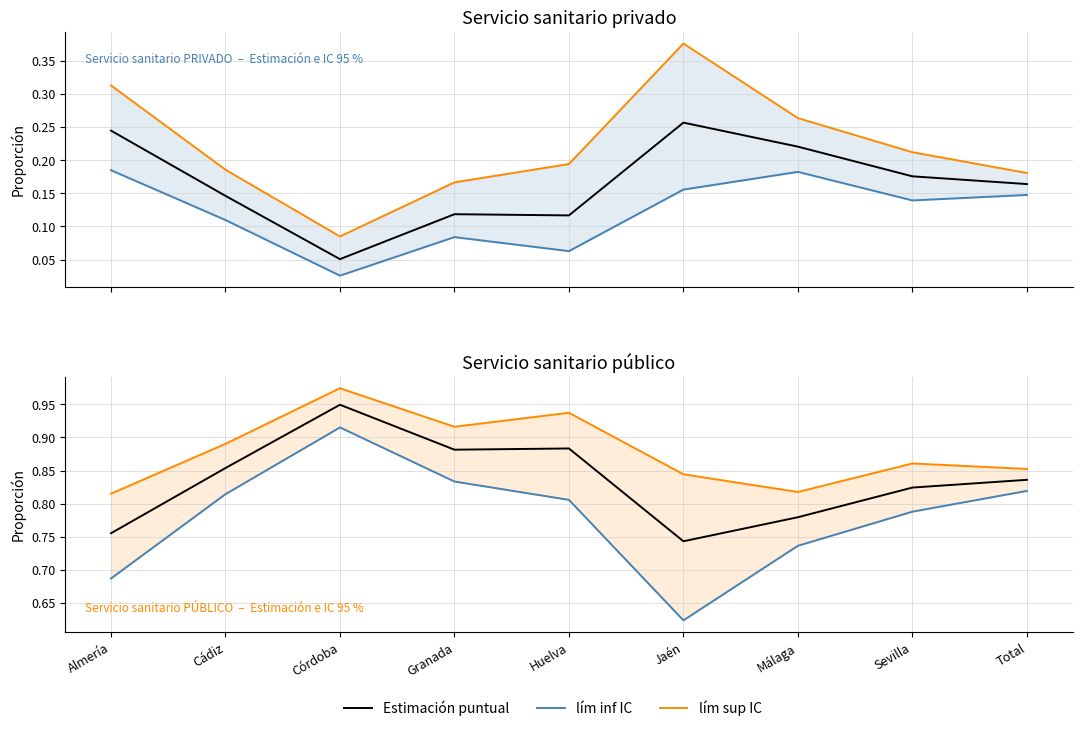

What is the minimum value for Estimación puntual?

0.7